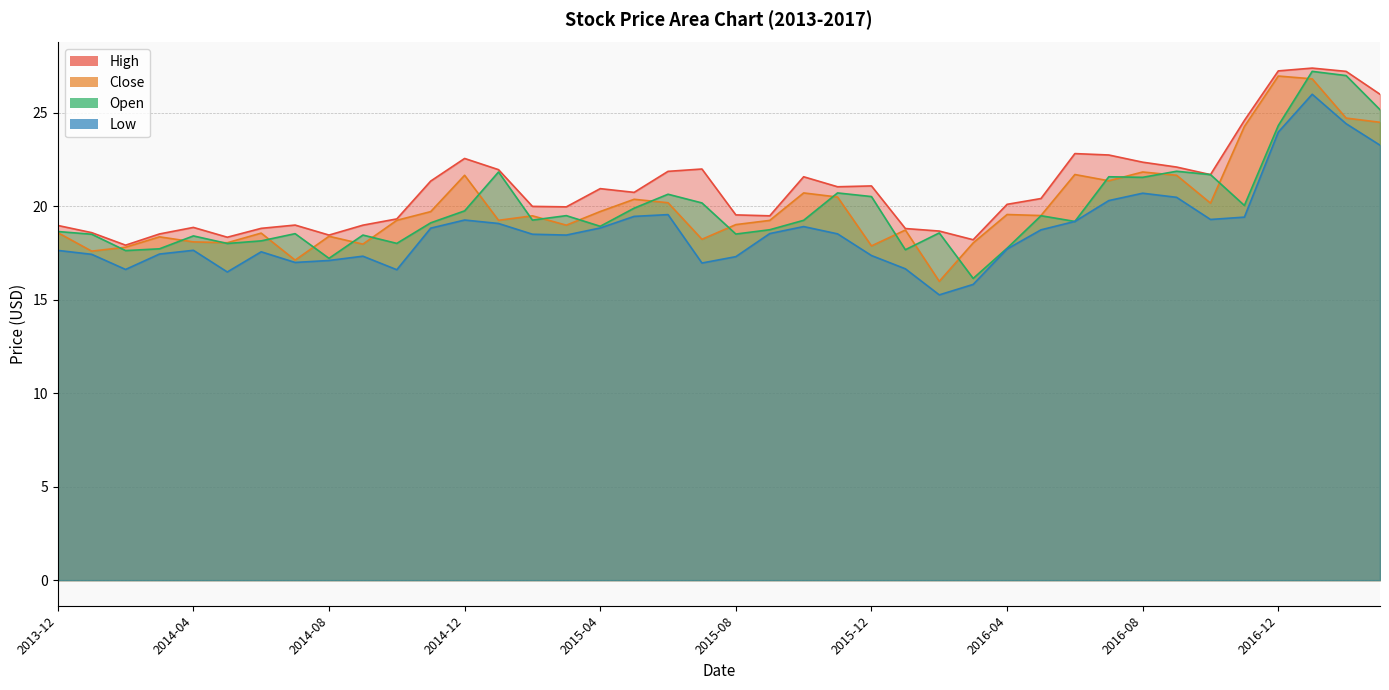

The value of Low at 2015-09 is 25.0. True or false?

False